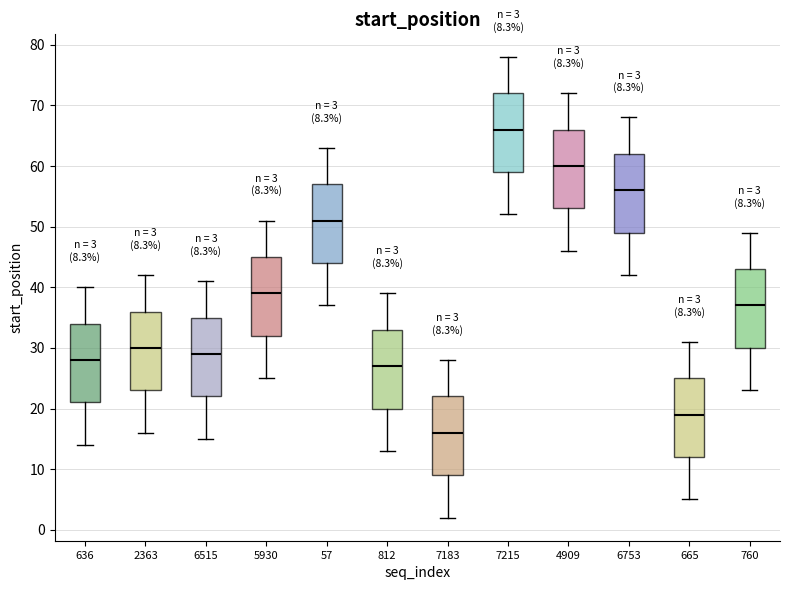

Which box has the highest median line?

7215